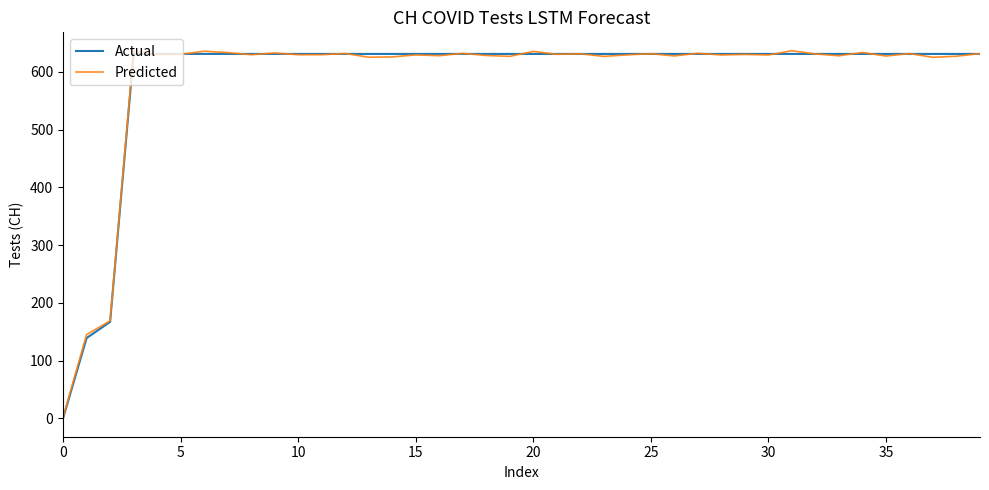

True or false: Actual and Predicted cross at least once.

True